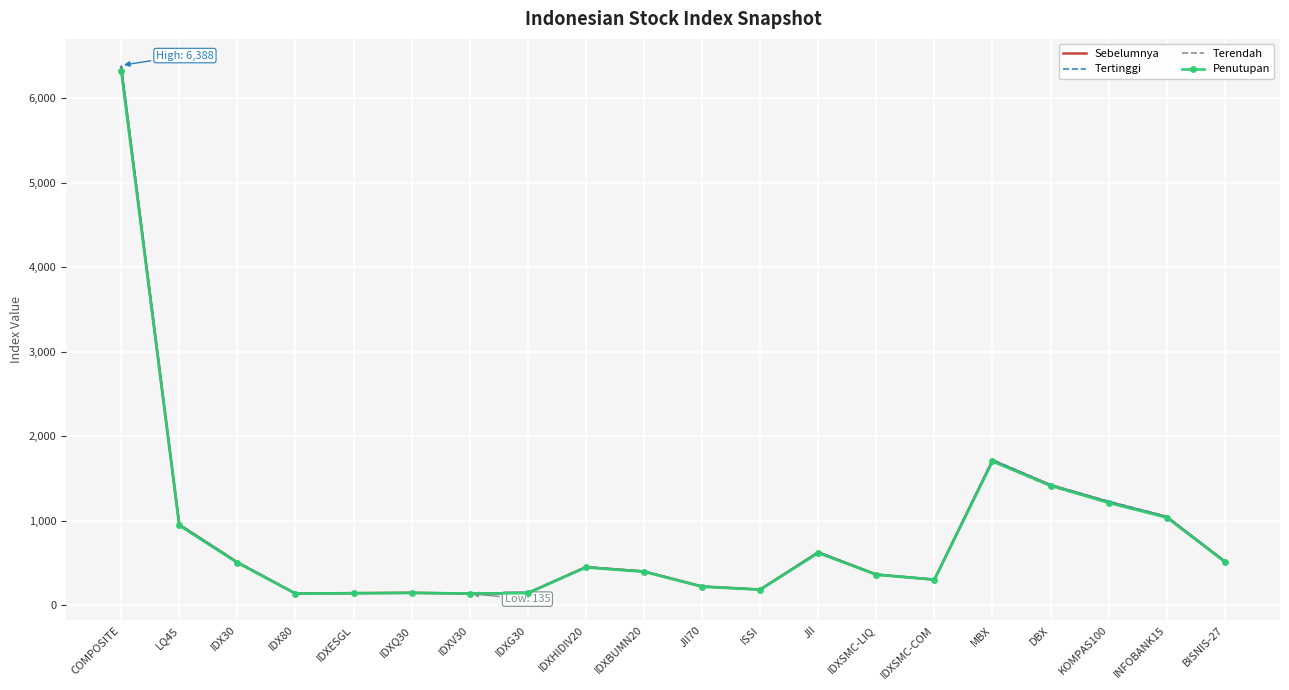

True or false: Terendah and Sebelumnya cross at least once.

False